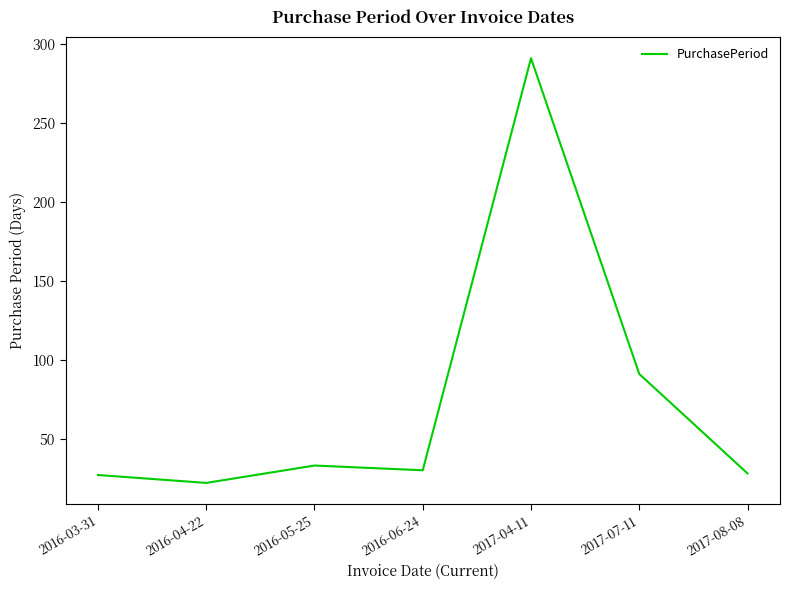

Which label corresponds to the smallest value in the chart?

2016-04-22